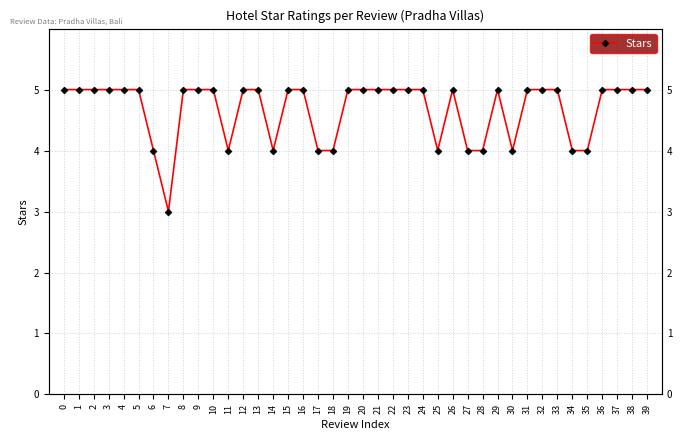

How many series are shown in this chart?

1